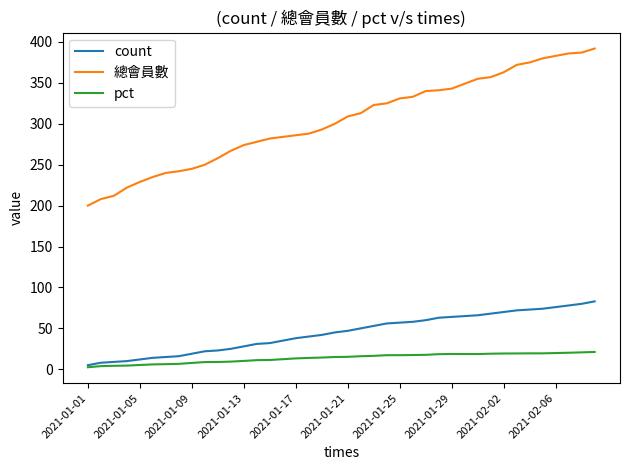

Which series has the largest total across all categories?

總會員數